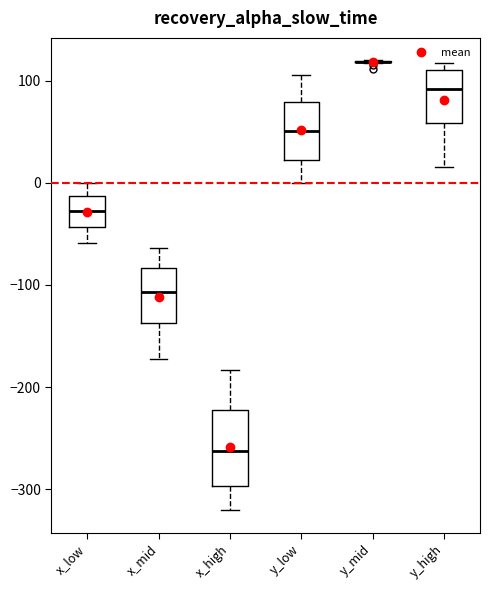

Reading left to right, transcribe this box plot: for each box, give where its median line is, the range the box spans, and where its two whiskers end, as read against the y-axis. The values are not printed on the chart, so give them approximately, as read against the axis.

x_low: median -30, box -40 to -10, whiskers -60 to 0
x_mid: median -110, box -140 to -80, whiskers -170 to -60
x_high: median -260, box -300 to -220, whiskers -320 to -180
y_low: median 50, box 20 to 80, whiskers 0 to 110
y_mid: box collapsed to a line at 120, whiskers 120 to 120
y_high: median 90, box 60 to 110, whiskers 20 to 120